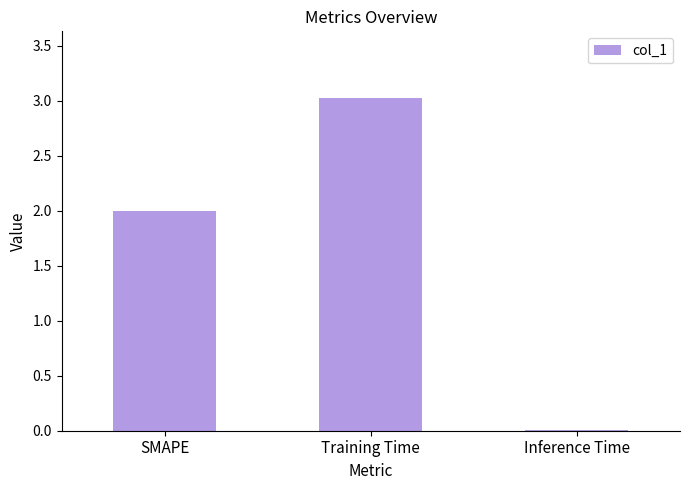

Count the number of categories in the chart.

3